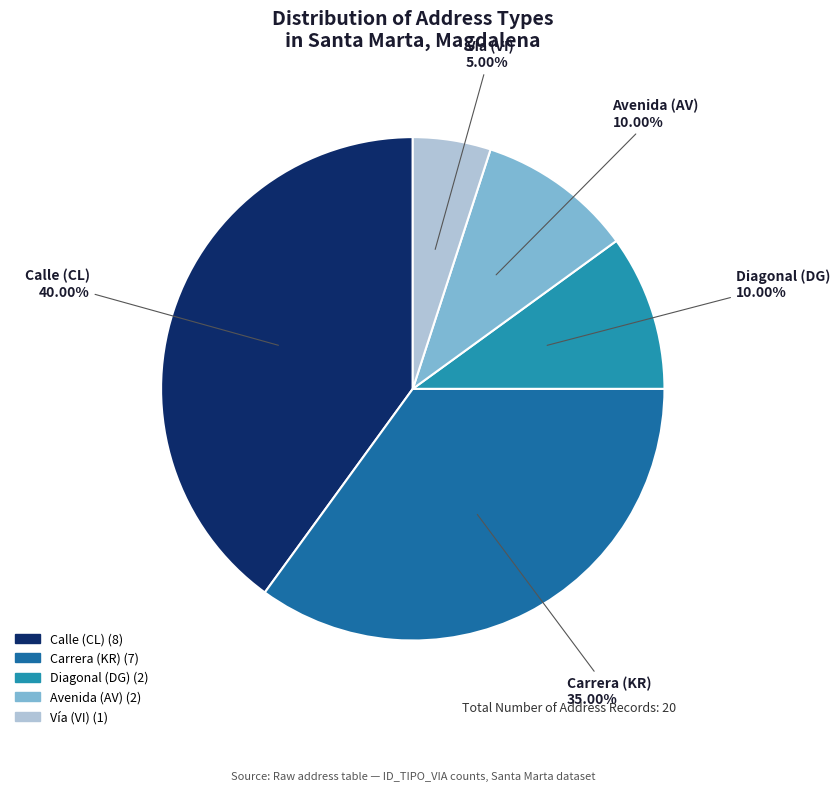

Does any single category account for the majority?

No